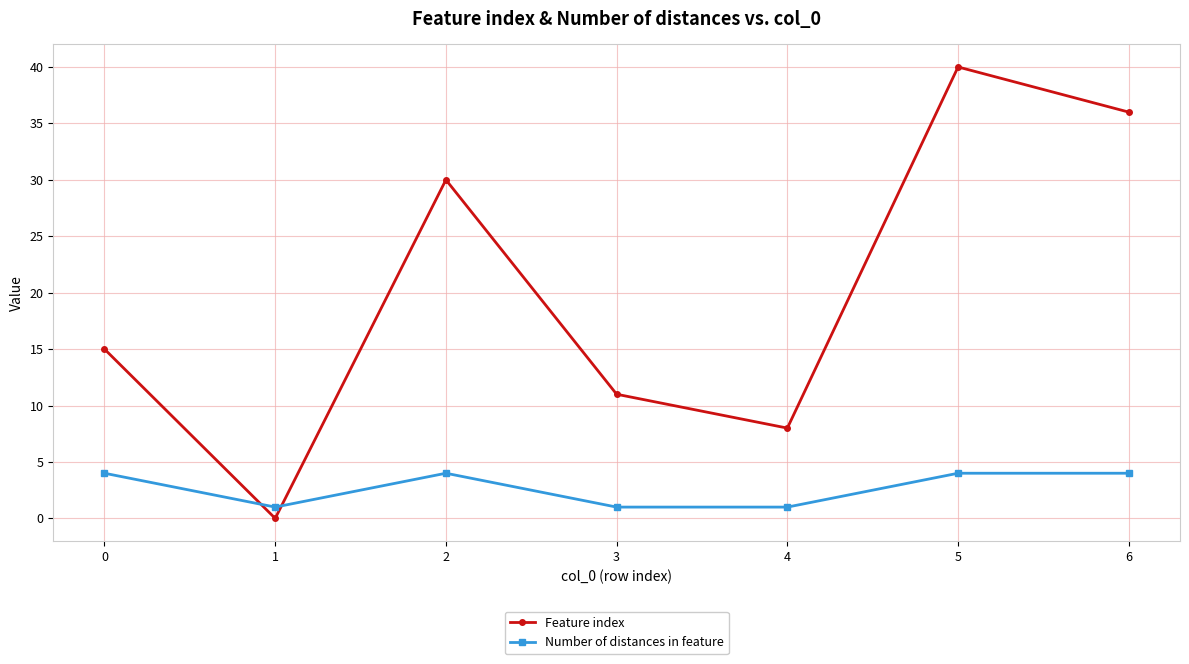

Is the value of Number of distances in feature at 5 greater than the value of Feature index at 4?

No